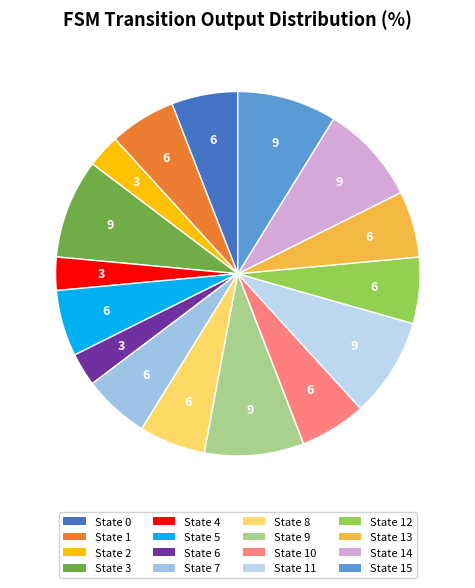

How many segments does this pie chart have?

16